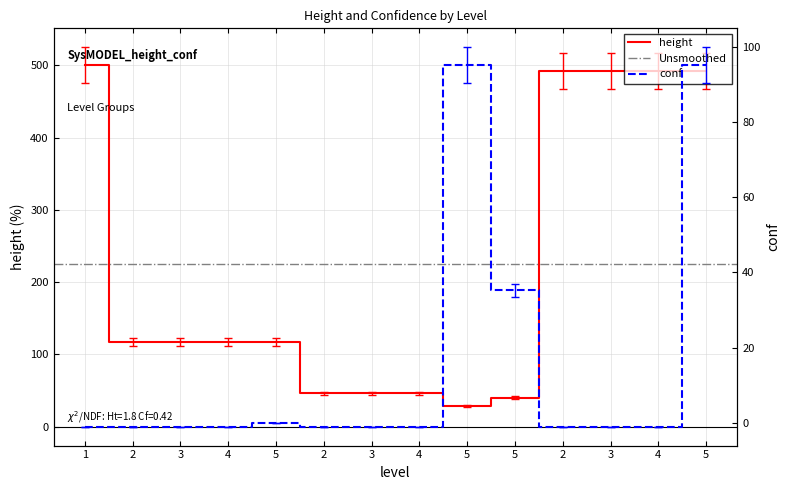

Which has a higher value, 5 or 3?

5